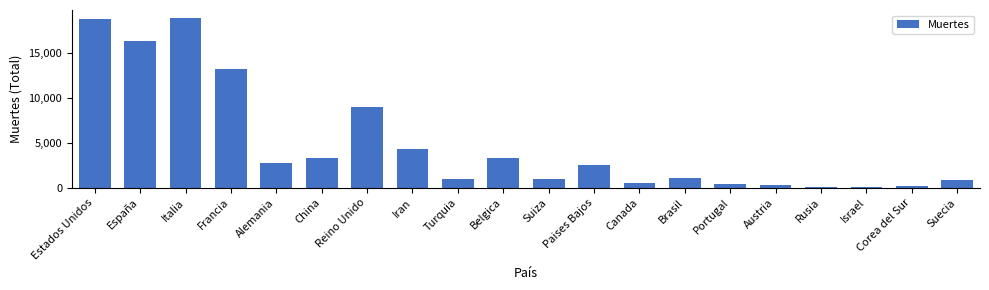

What is the value of the 9th bar from the left?

1006